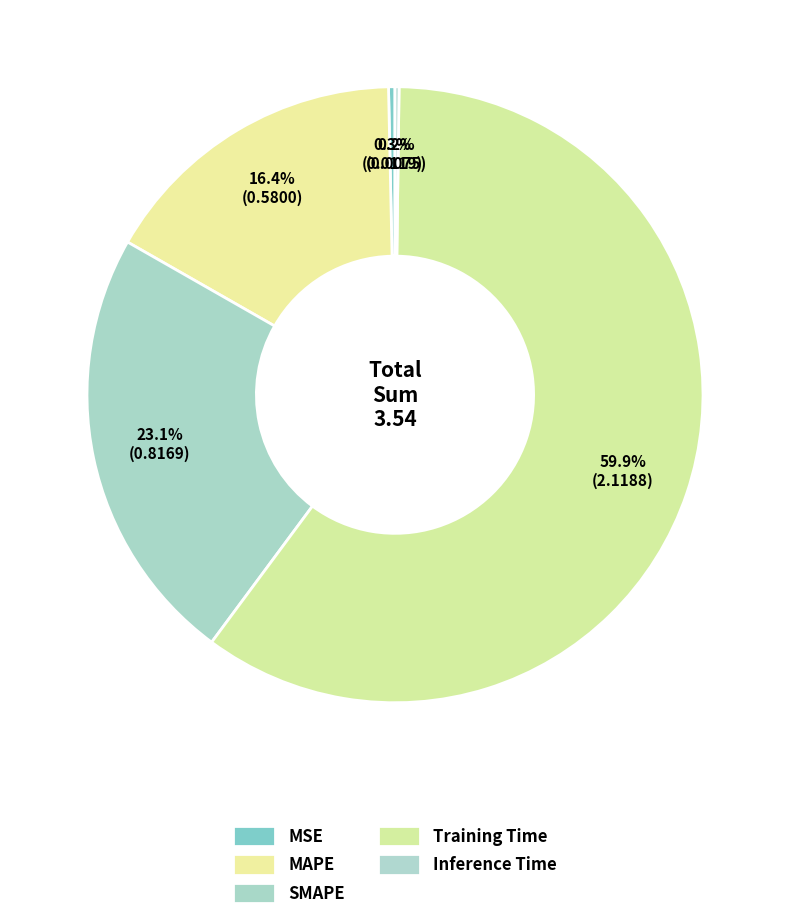

The Inference Time slice represents 0% of the pie. True or false?

True